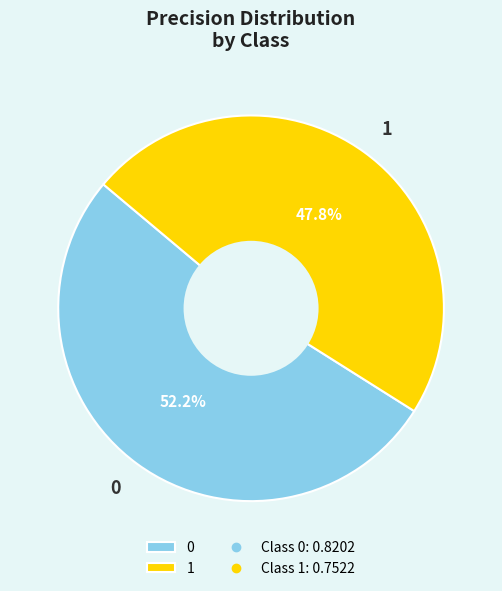

Rank the categories by value from lowest to highest.

1, 0